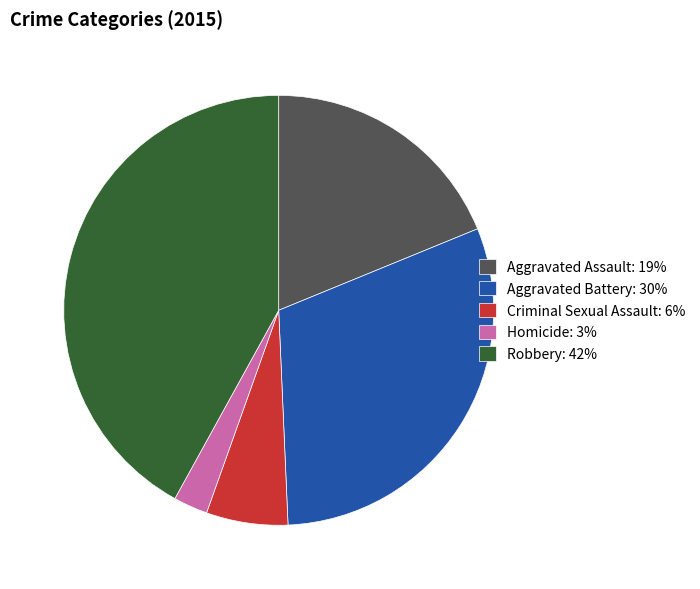

Which has a higher value, Aggravated Assault: 19% or Aggravated Battery: 30%?

Aggravated Battery: 30%